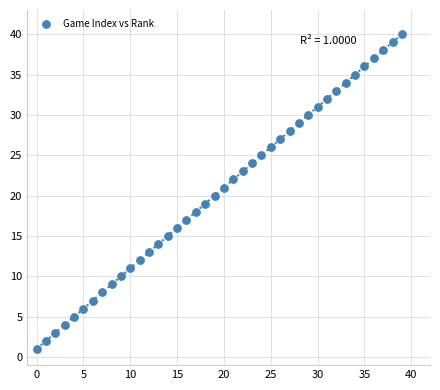

What is the range of Y values (max minus min)?

39